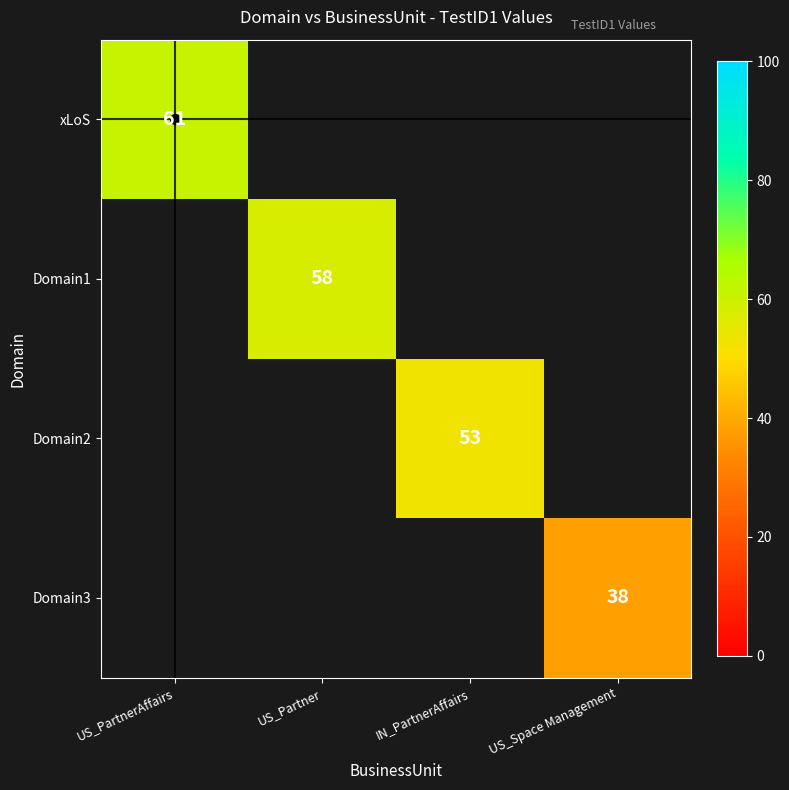

True or false: xLoS has a value of 109 at US_PartnerAffairs.

False